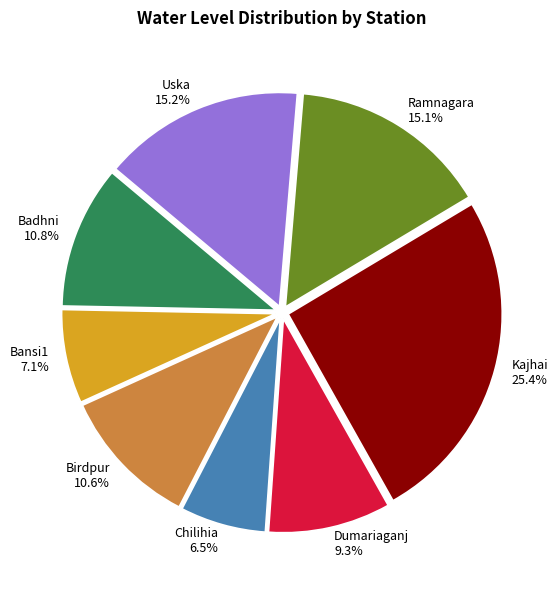

How many segments does this pie chart have?

8